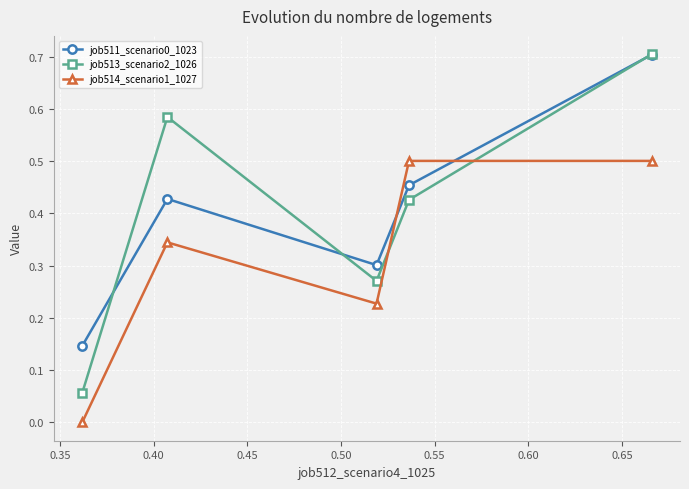

After their last crossing, which series has the higher values: job513_scenario2_1026 or job514_scenario1_1027?

job513_scenario2_1026